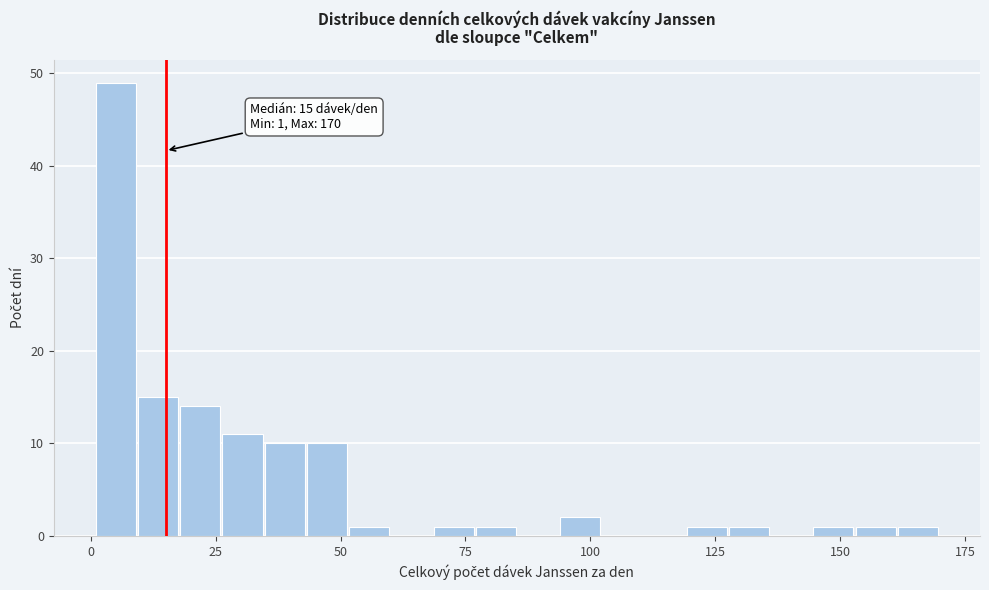

Read against the x-axis, roughly where is the centre of the tallest bar?

5